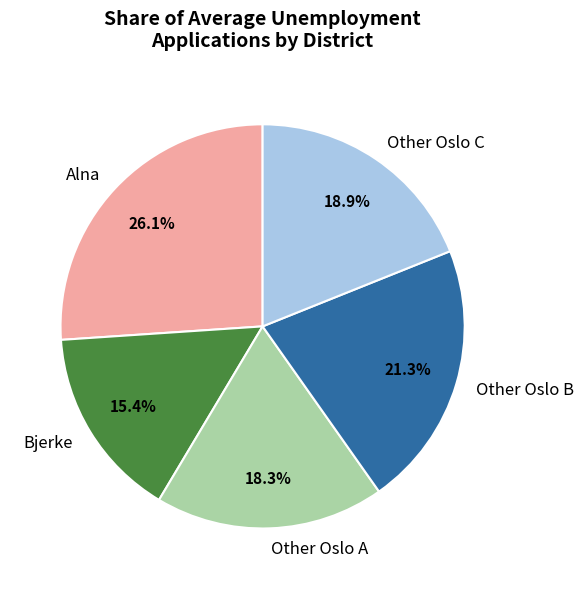

How many segments does this pie chart have?

5